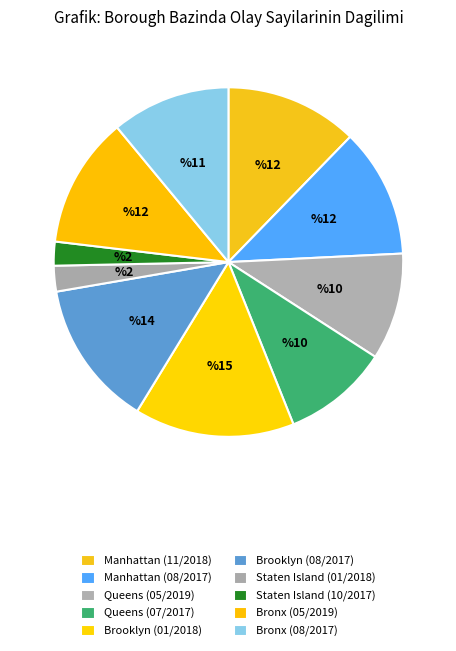

To the nearest percent, what is the difference between the Queens (07/2017) and Manhattan (08/2017) slice percentages?

2%